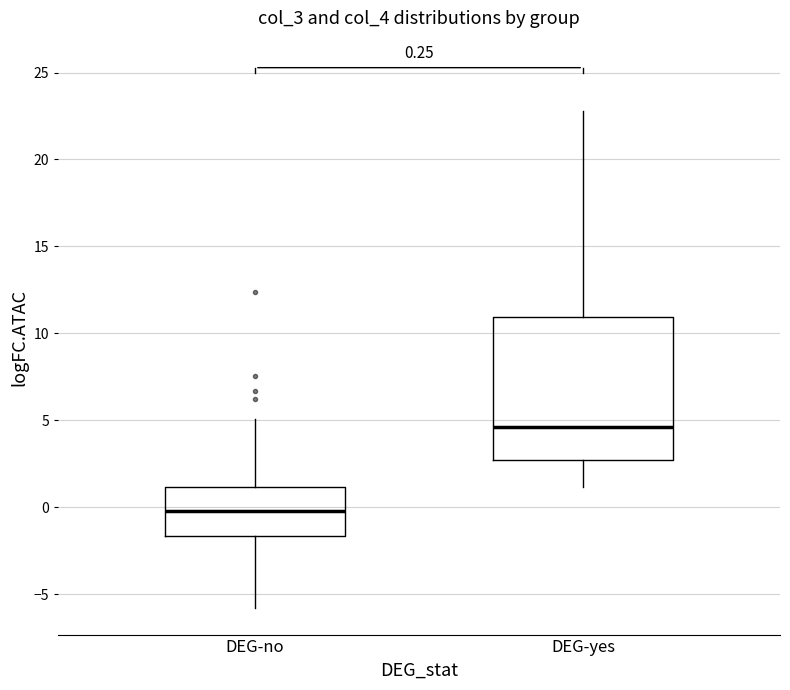

Which box is the tallest, from its lower edge to its upper edge?

DEG-yes